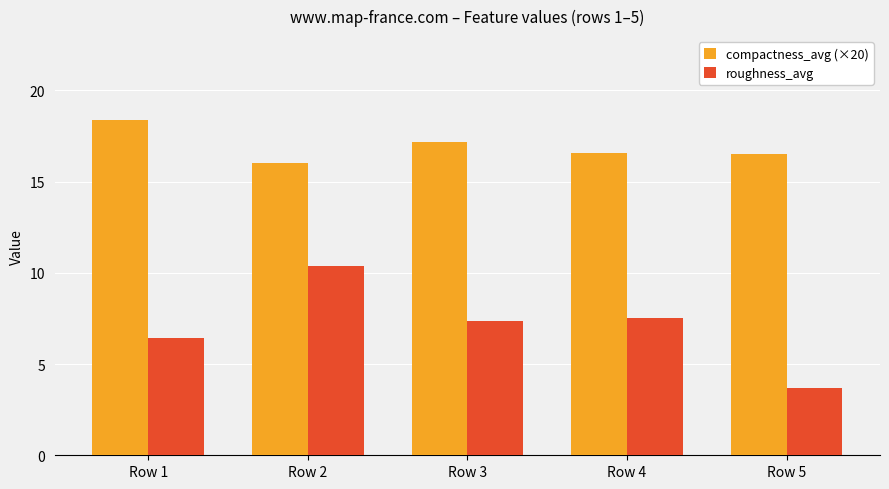

What is the spread (max minus min) of values at Row 1?

12.0